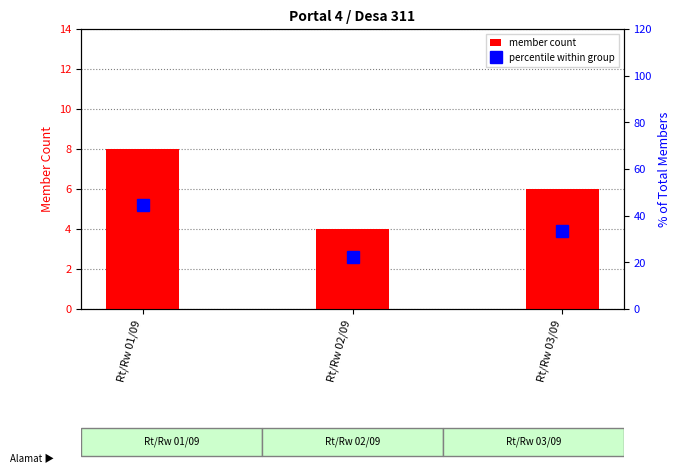

Reading left to right, extract all data points from this chart.

member count: Rt/Rw 01/09=8.0	Rt/Rw 02/09=4.0	Rt/Rw 03/09=6.0
percentile within group: Rt/Rw 01/09=44.4	Rt/Rw 02/09=22.2	Rt/Rw 03/09=33.3